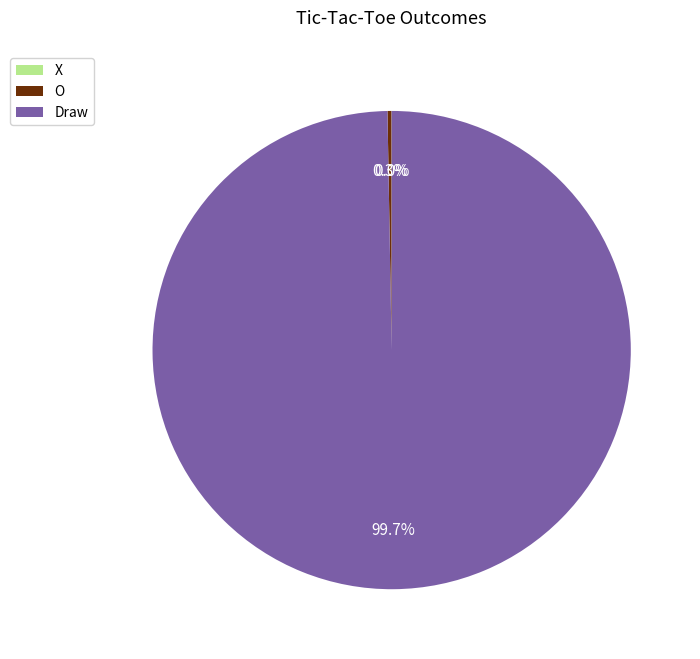

Which category accounts for the majority?

Draw